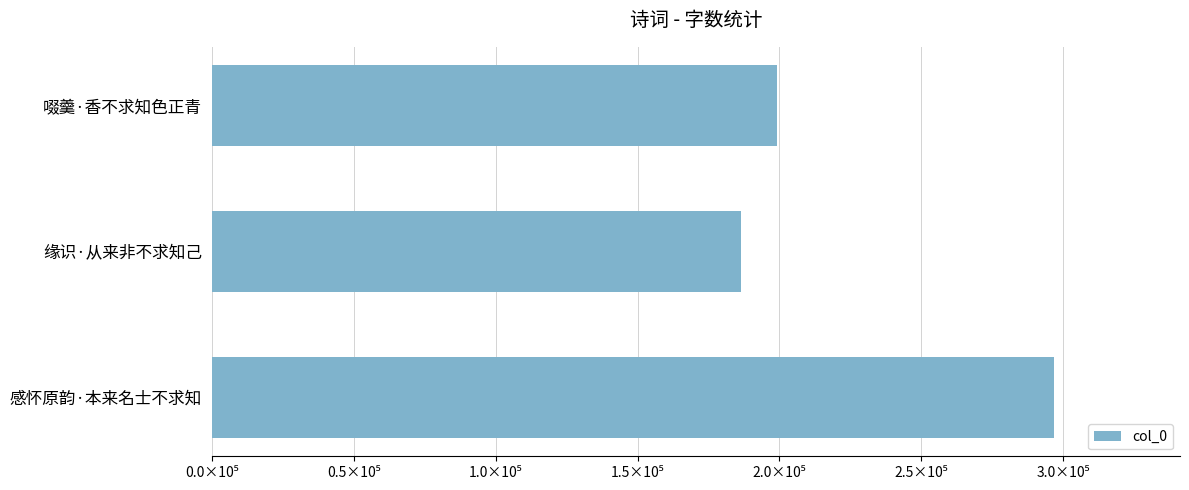

Are the bars horizontal?

Yes